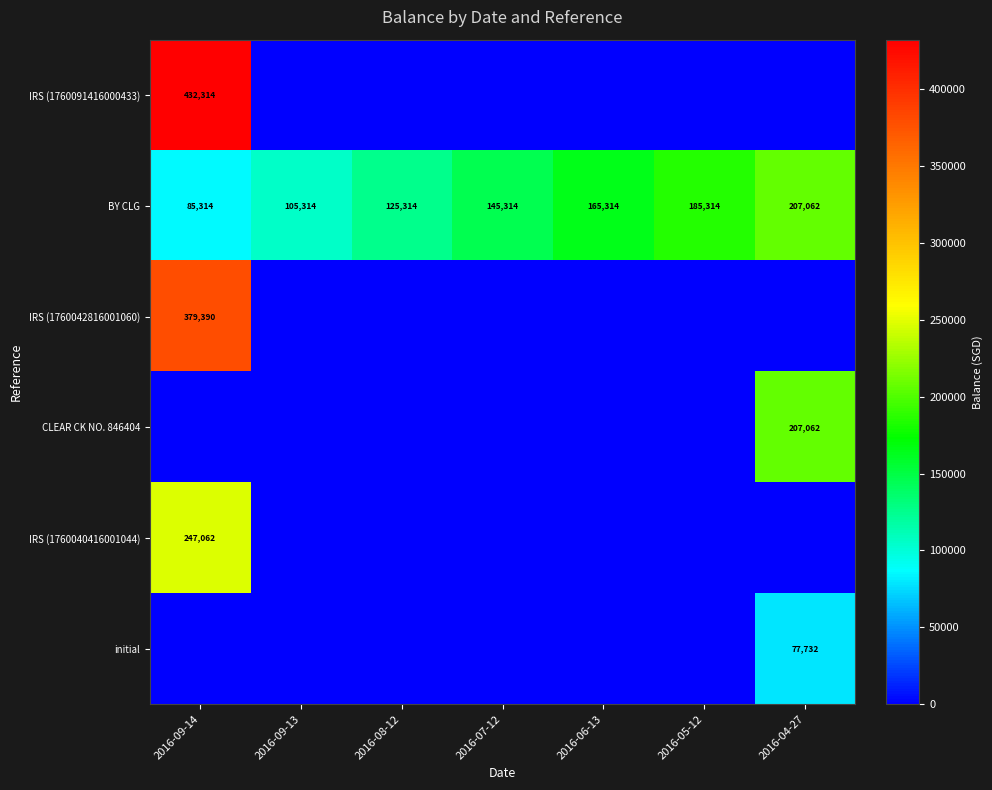

List the labels in order of BY CLG value, smallest first.

2016-09-14, 2016-09-13, 2016-08-12, 2016-07-12, 2016-06-13, 2016-05-12, 2016-04-27